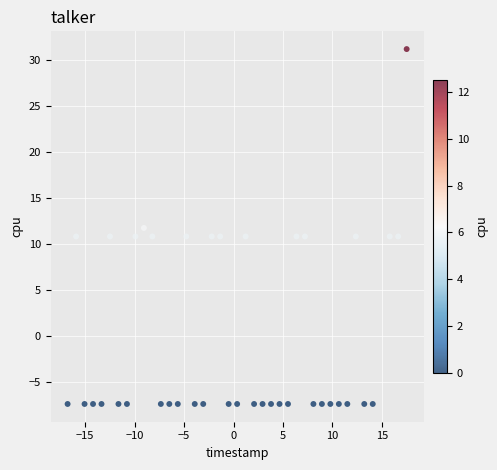

What is the range of X values (max minus min)?

34.3